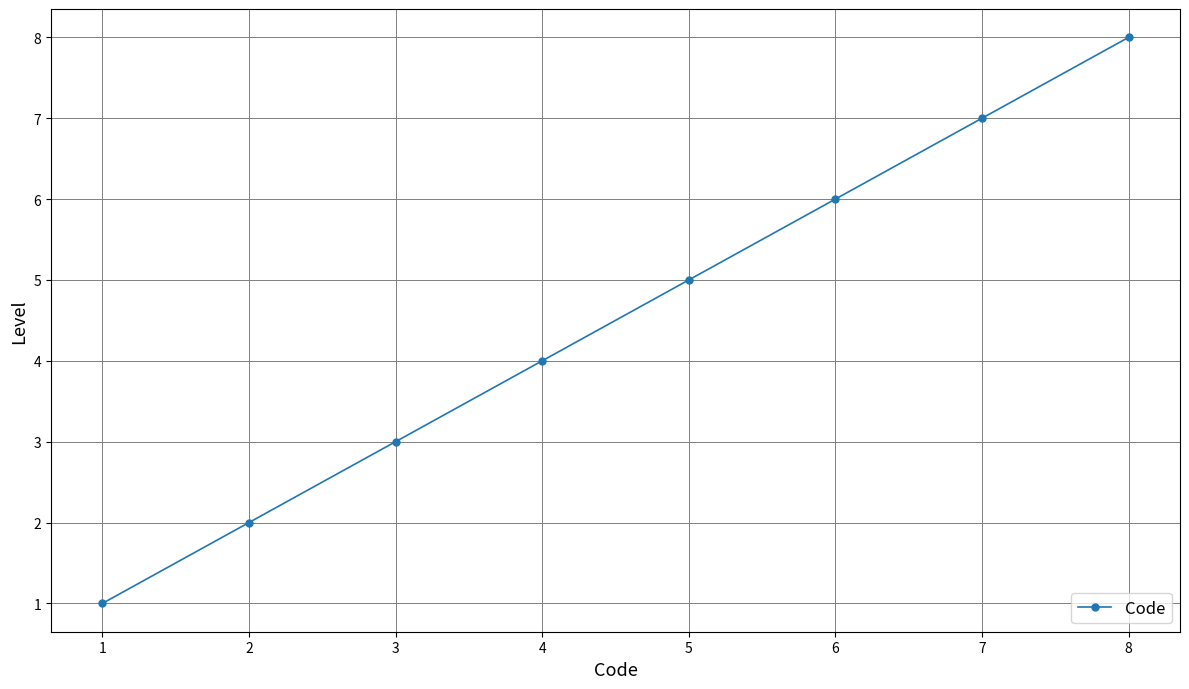

List the labels in order of value, smallest first.

1, 2, 3, 4, 5, 6, 7, 8